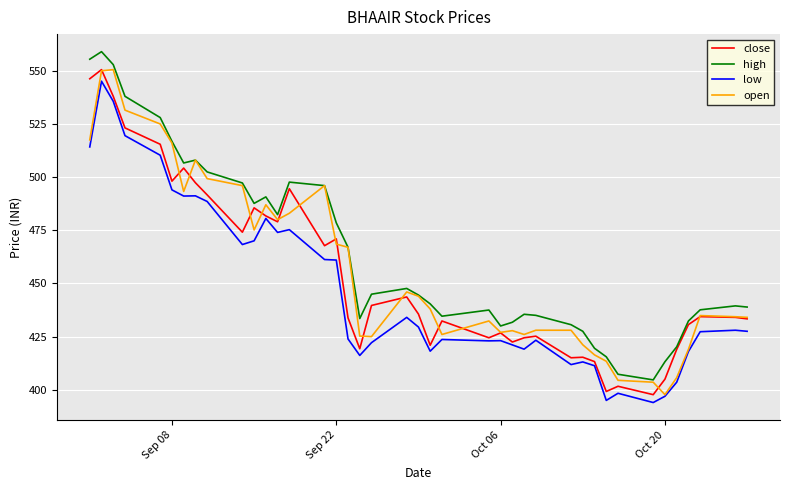

What is the minimum value shown in the chart?

394.0